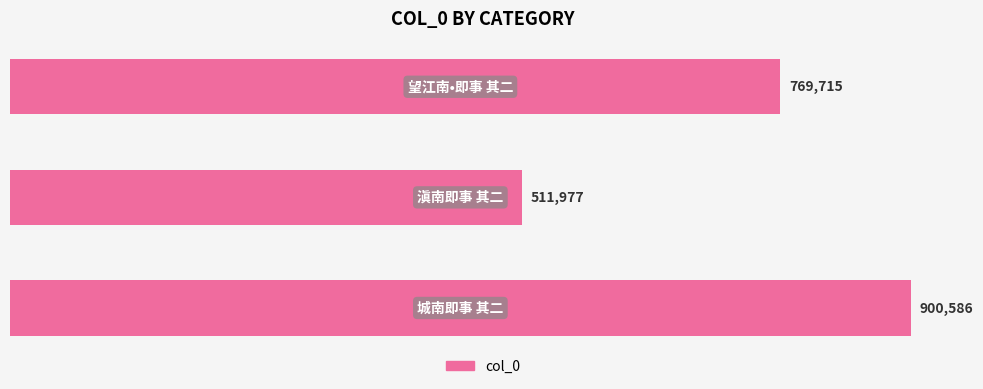

Reading top to bottom, what are all the values shown in this chart?

769715	511977	900586